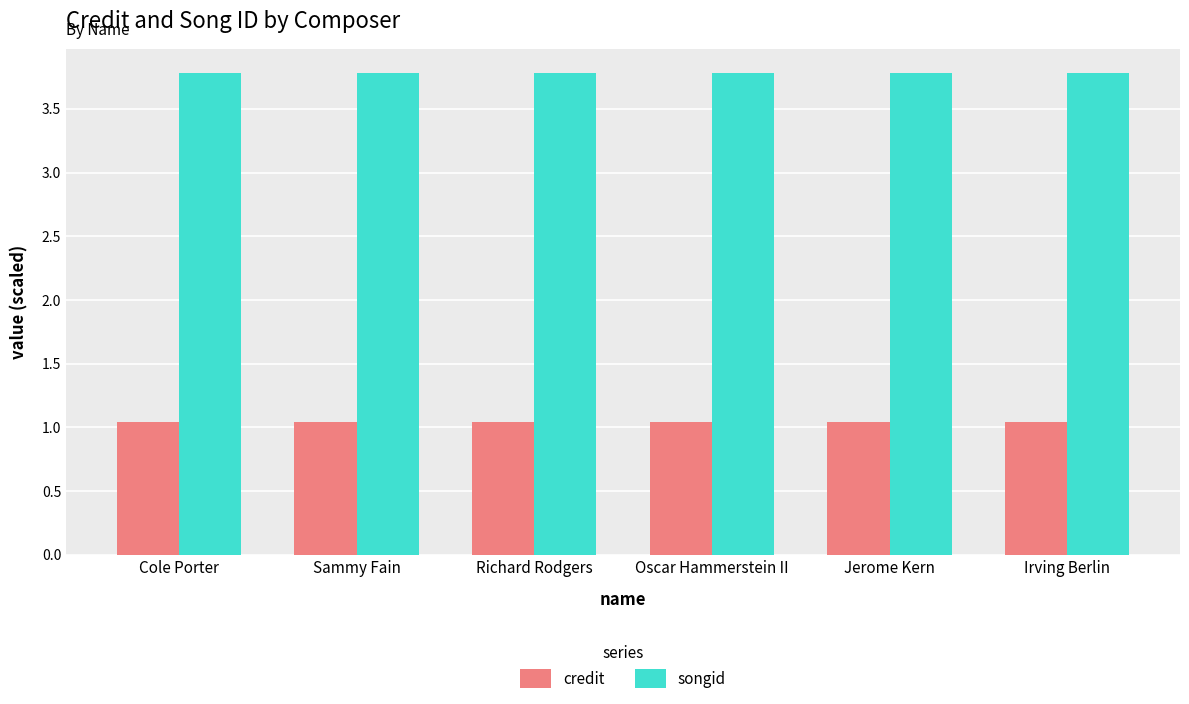

How many bars are there in each group?

2